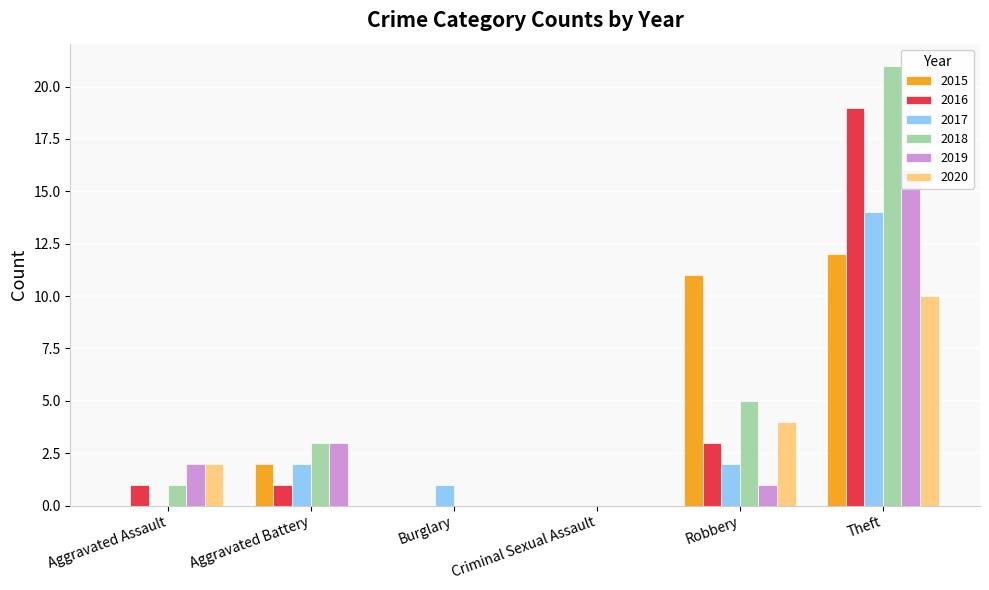

What is the average value of the 2017 series?

3